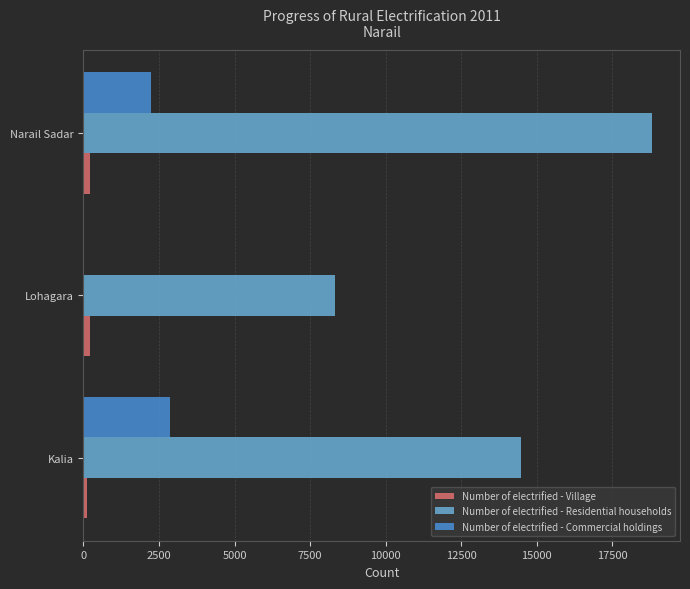

The value of Number of electrified - Residential households at Lohagara is 8322. True or false?

True